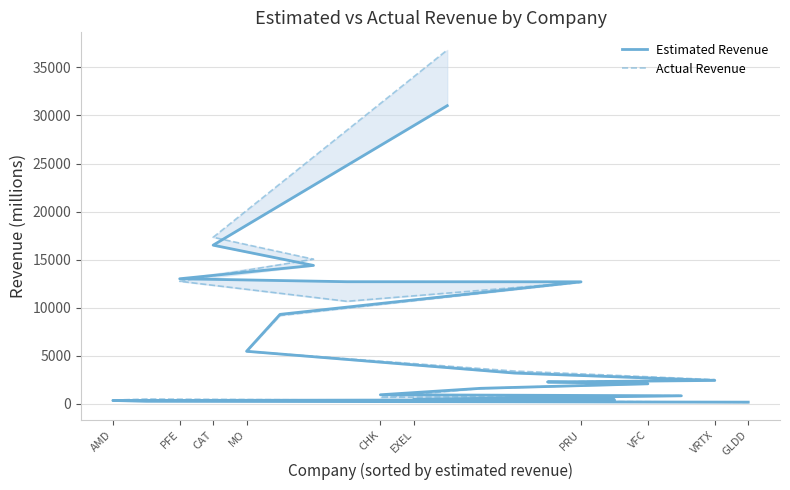

Which has a higher value, VFC or AMD?

VFC